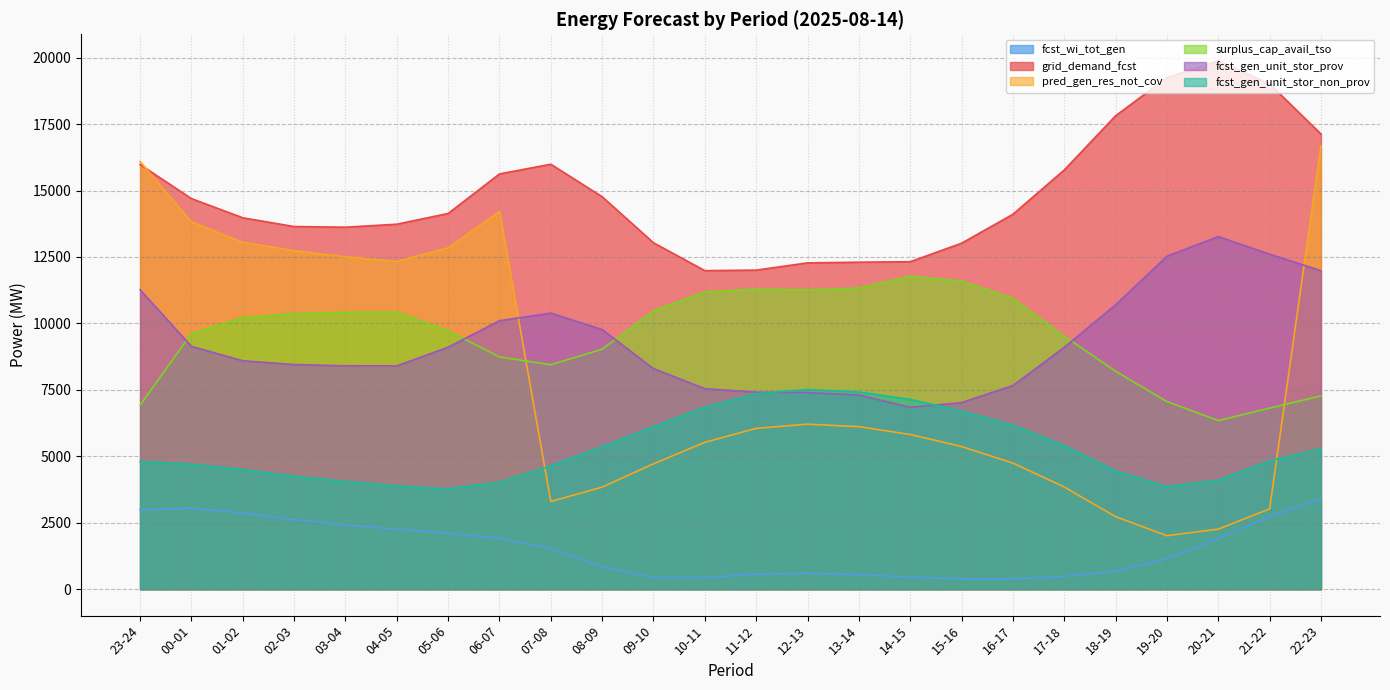

How many values in the grid_demand_fcst series are below 14137?

12